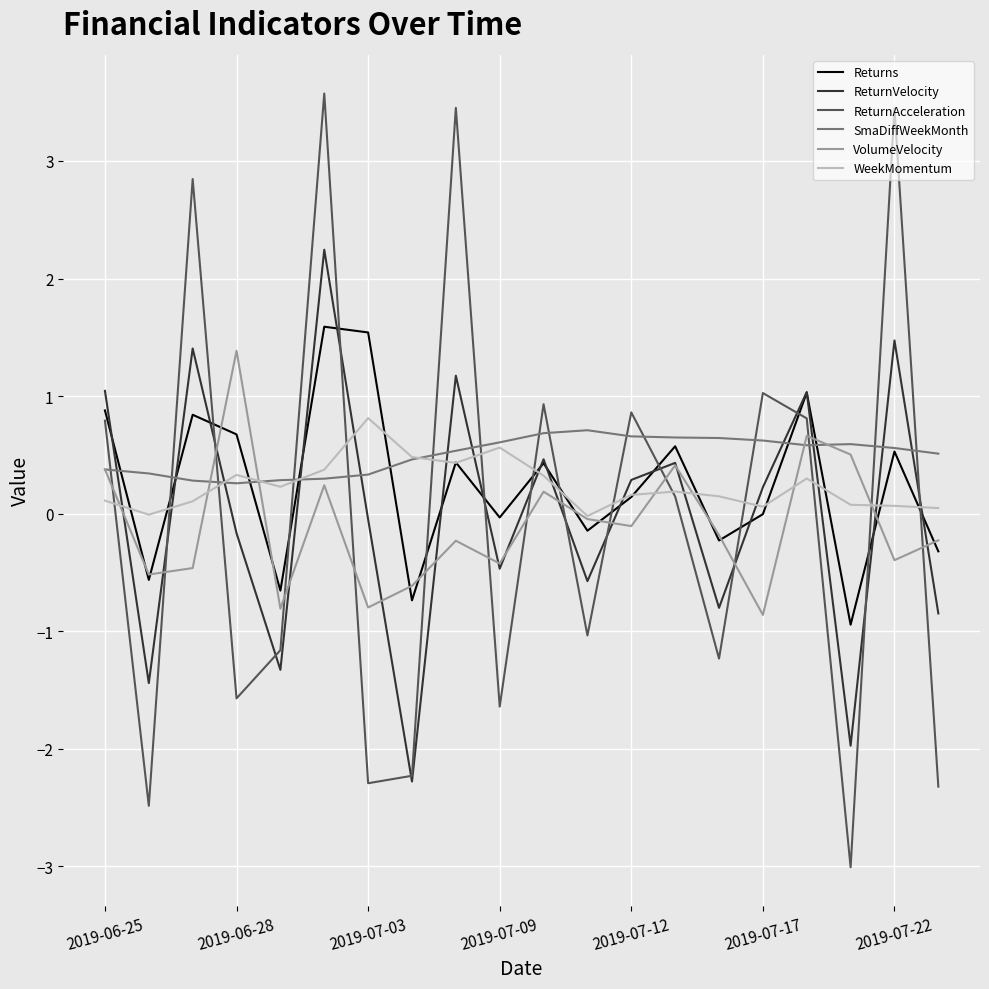

What is the minimum value shown in the chart?

-3.0